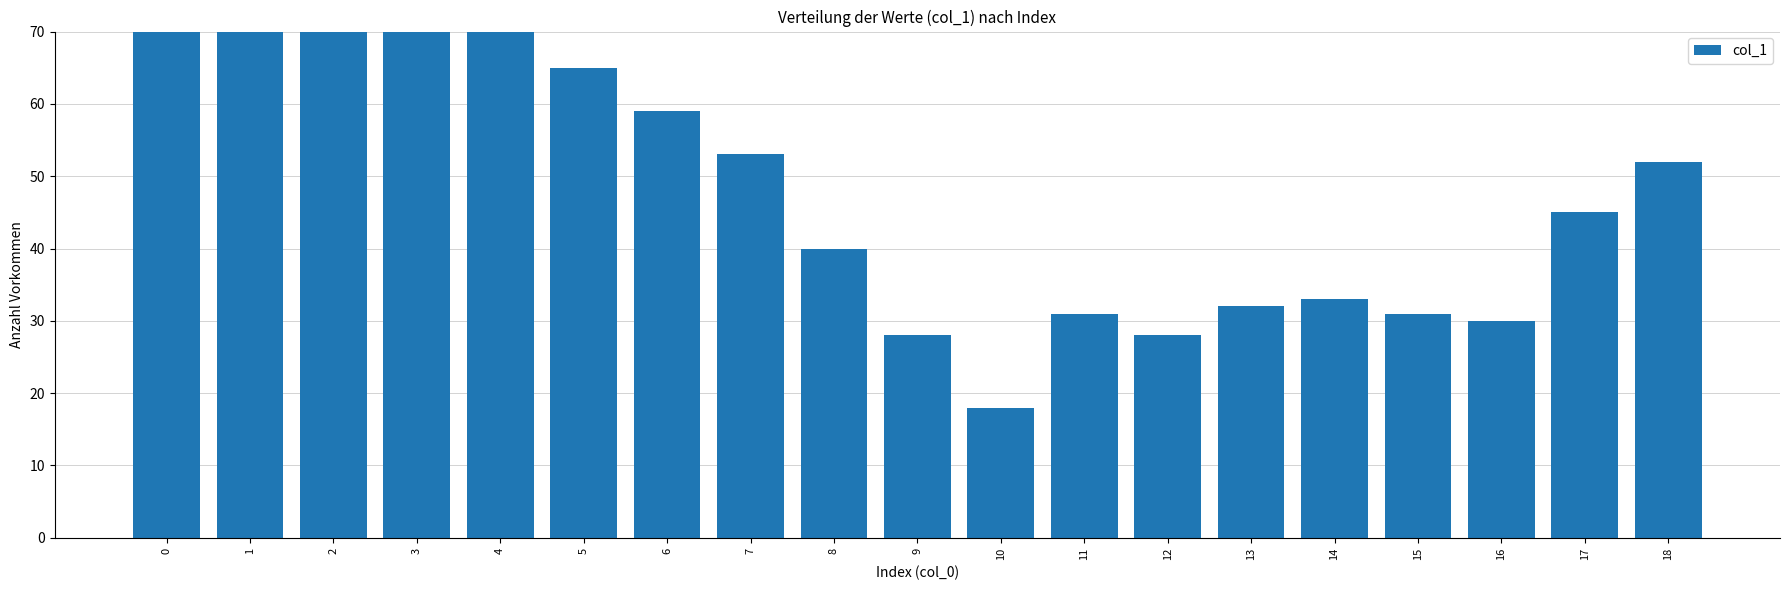

Reading left to right, transcribe all the data shown in this chart.

161	167	83	106	79	65	59	53	40	28	18	31	28	32	33	31	30	45	52